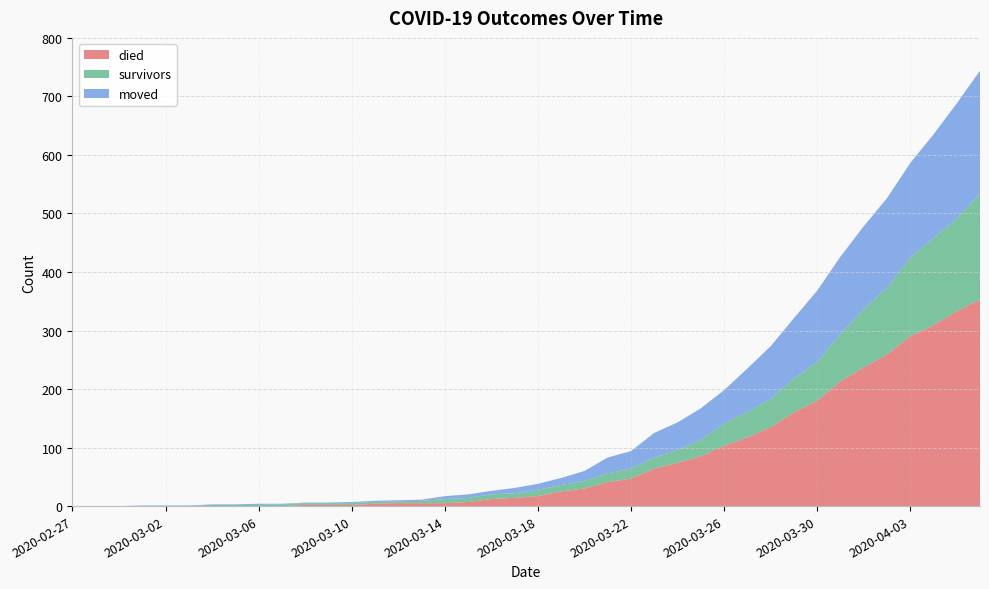

Reading right to left, what are all the values shown in this chart?

died: 353	333	309	290	259	237	213	180	160	135	117	103	85	74	64	47	41	30	25	17	14	12	7	5	5	5	4	2	2	2	0	0	0	0	0	0	0	0	0	0
survivors: 181	158	149	135	114	99	81	66	58	48	44	38	28	22	19	17	15	13	11	11	8	8	7	7	4	3	3	3	3	3	3	2	2	2	0	0	0	0	0	0
moved: 210	197	177	161	153	142	132	122	103	90	74	57	54	47	42	30	27	17	12	10	9	6	6	5	2	2	2	2	1	1	1	2	1	1	1	1	1	0	0	0